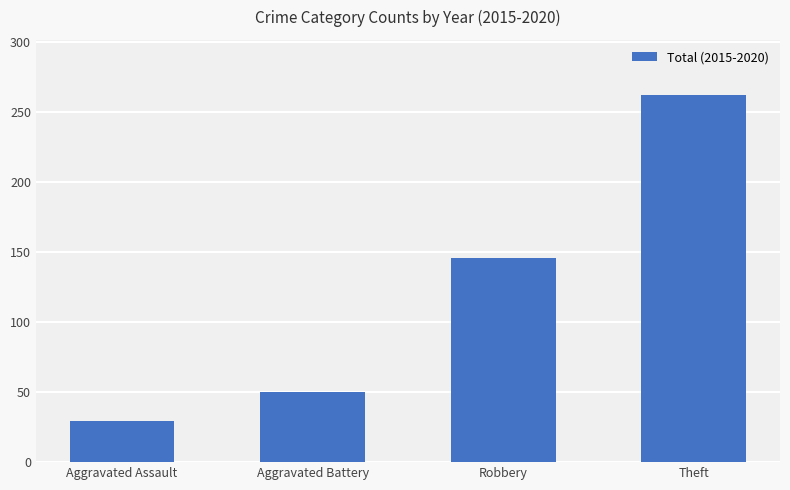

What is the ratio of the value at Aggravated Battery to the value at Theft?

0.2